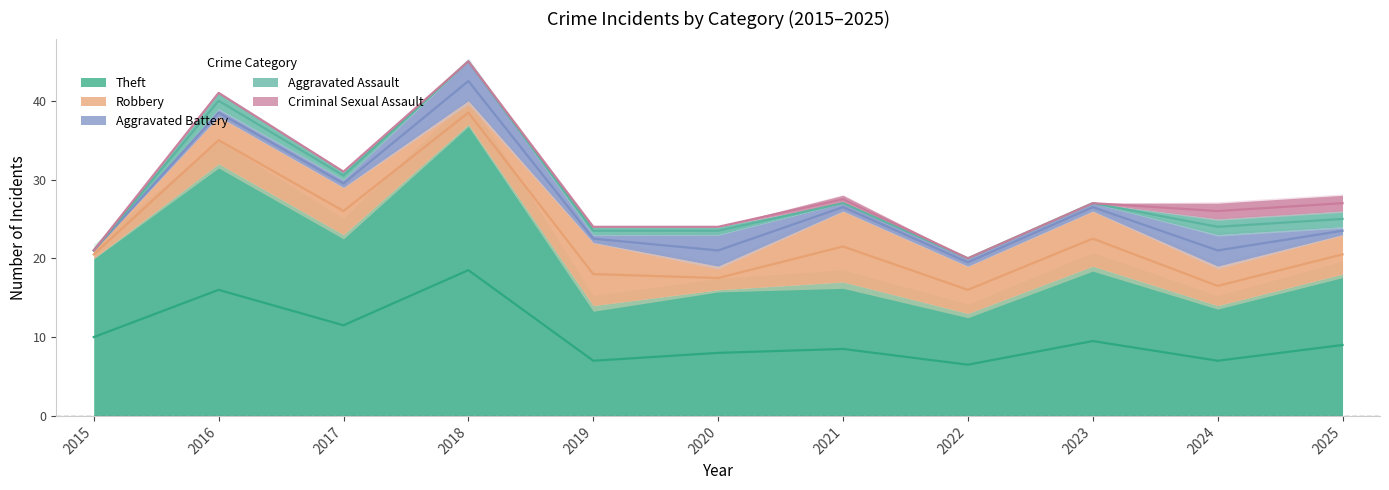

What is the difference between the maximum and minimum values in the Robbery series?

8